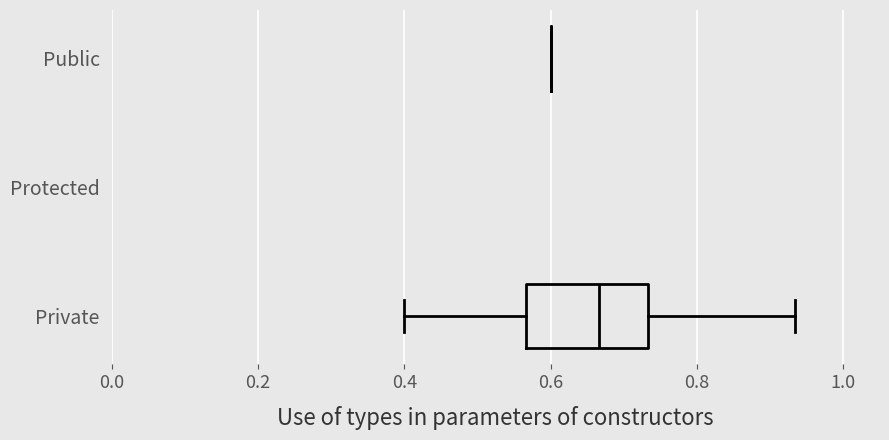

Reading bottom to top, transcribe this box plot: for each box, give where its median line is, the range the box spans, and where its two whiskers end, as read against the x-axis. The values are not printed on the chart, so give them approximately, as read against the axis.

Private: median 0.66, box 0.56 to 0.74, whiskers 0.40 to 0.94
Public: box collapsed to a line at 0.60, whiskers 0.60 to 0.60